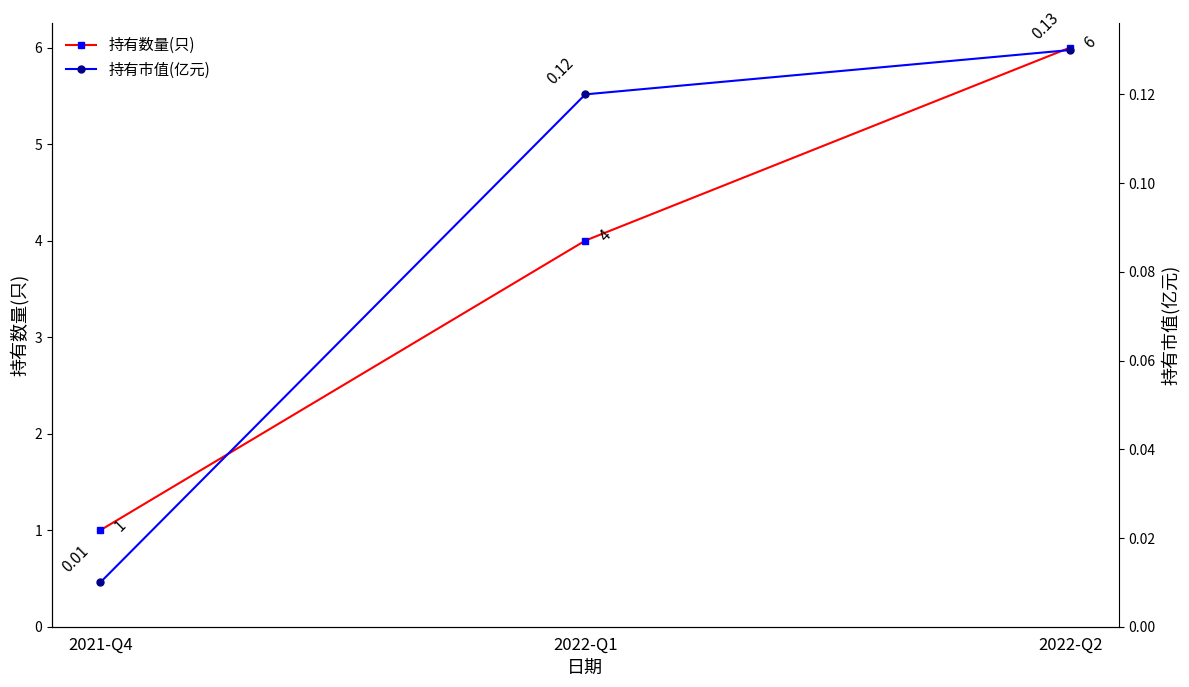

True or false: 持有数量(只) has a value of 0.4 at 2021-Q4.

False